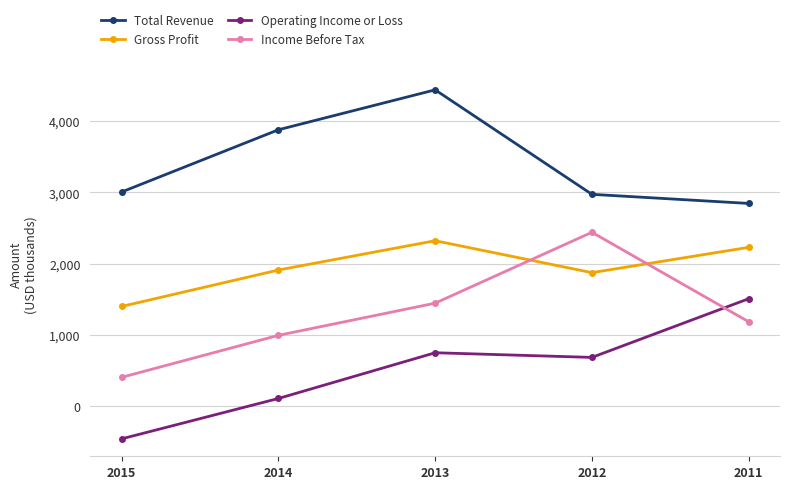

Rank the series by their average value, from lowest to highest.

Operating Income or Loss, Income Before Tax, Gross Profit, Total Revenue